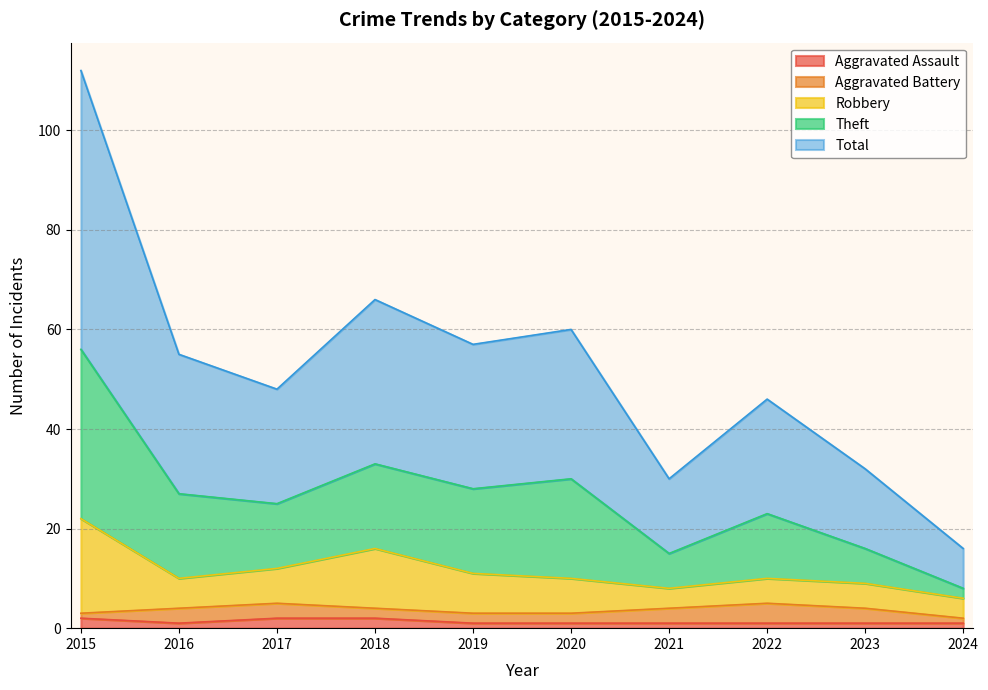

True or false: Aggravated Assault has a value of 1 at 2022.

True